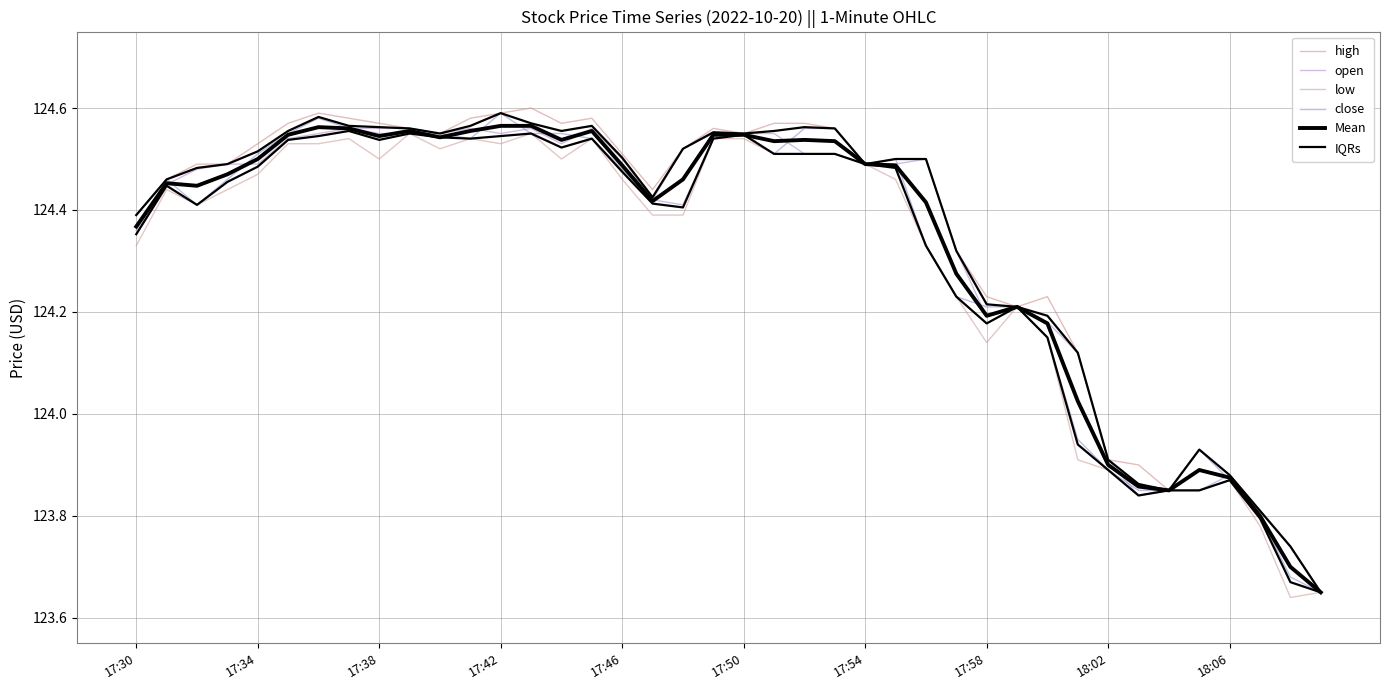

What is the highest value of the close series?

124.6